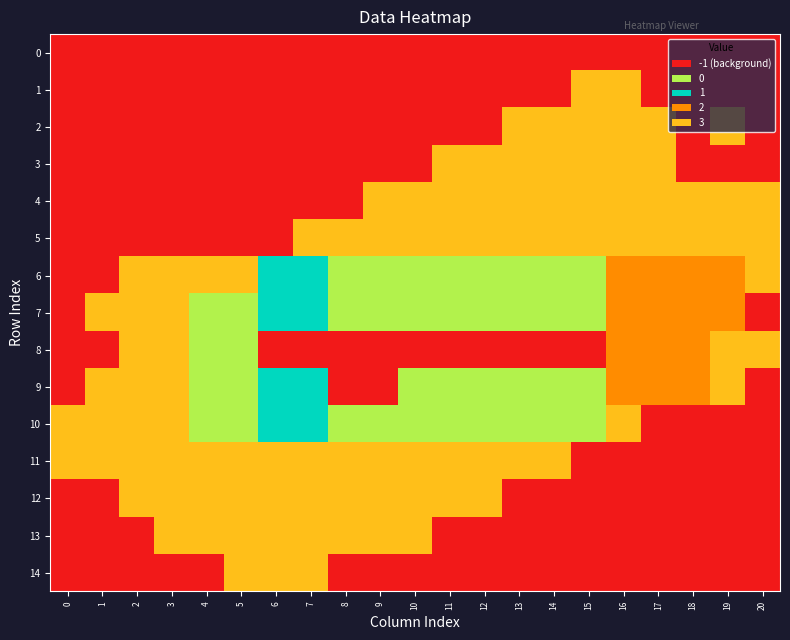

Rank the series at 20 from lowest to highest value.

r0, r1, r2, r3, r7, r9, r10, r11, r12, r13, r14, r4, r5, r6, r8